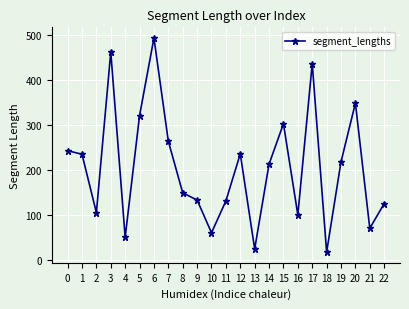

True or false: there are more than 2 points higher than both neighbors.

True